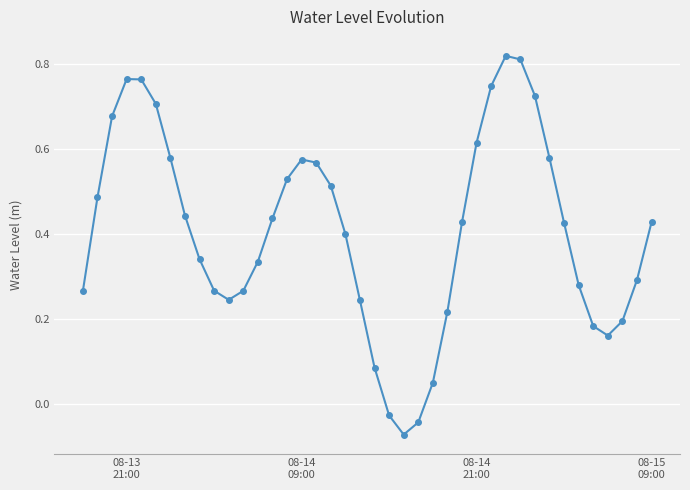

What is the difference between the maximum and minimum values?

0.9